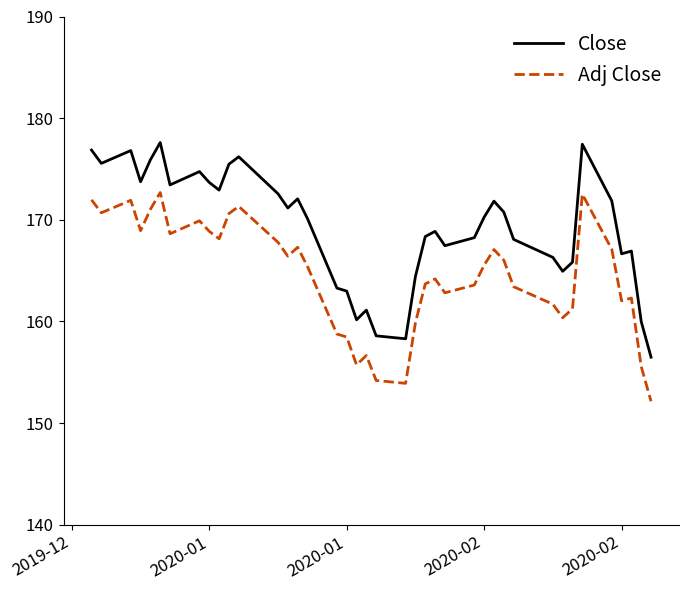

True or false: Adj Close and Close intersect in this chart.

False